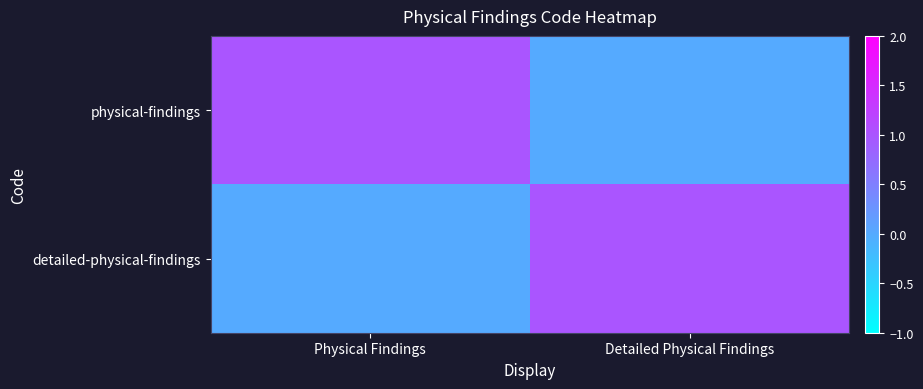

How many data points does each series have?

2